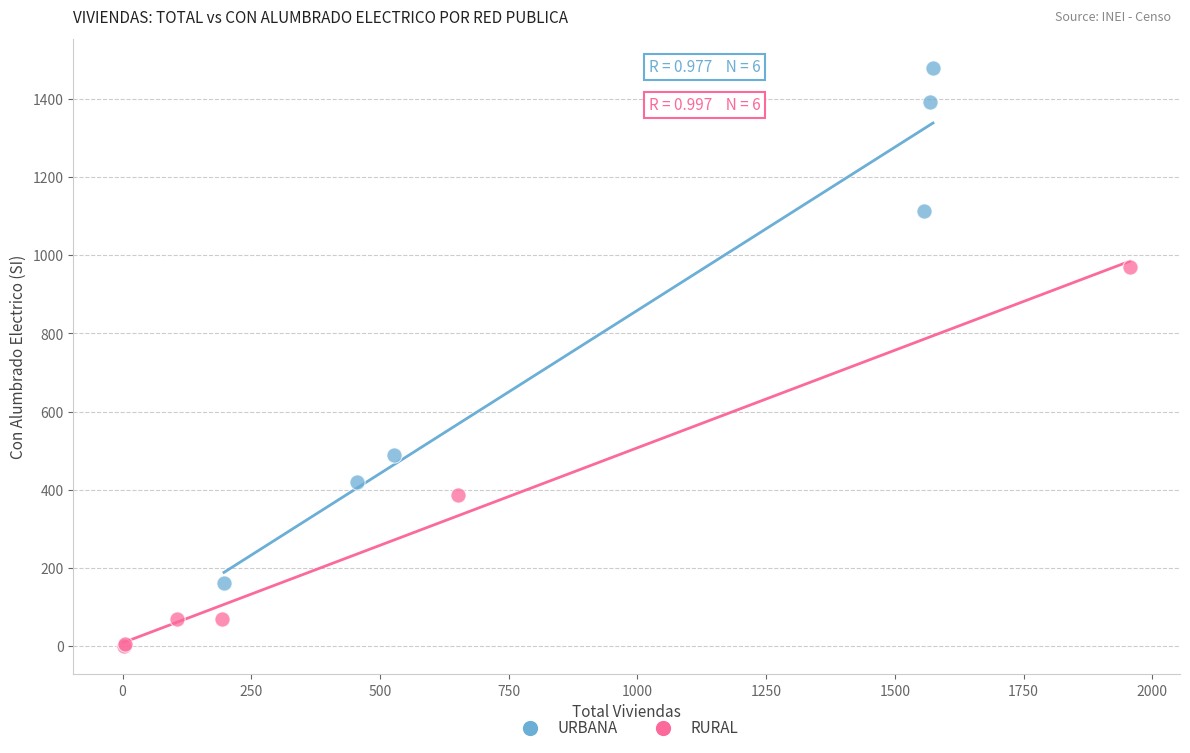

Which series has the widest spread of Y values?

URBANA